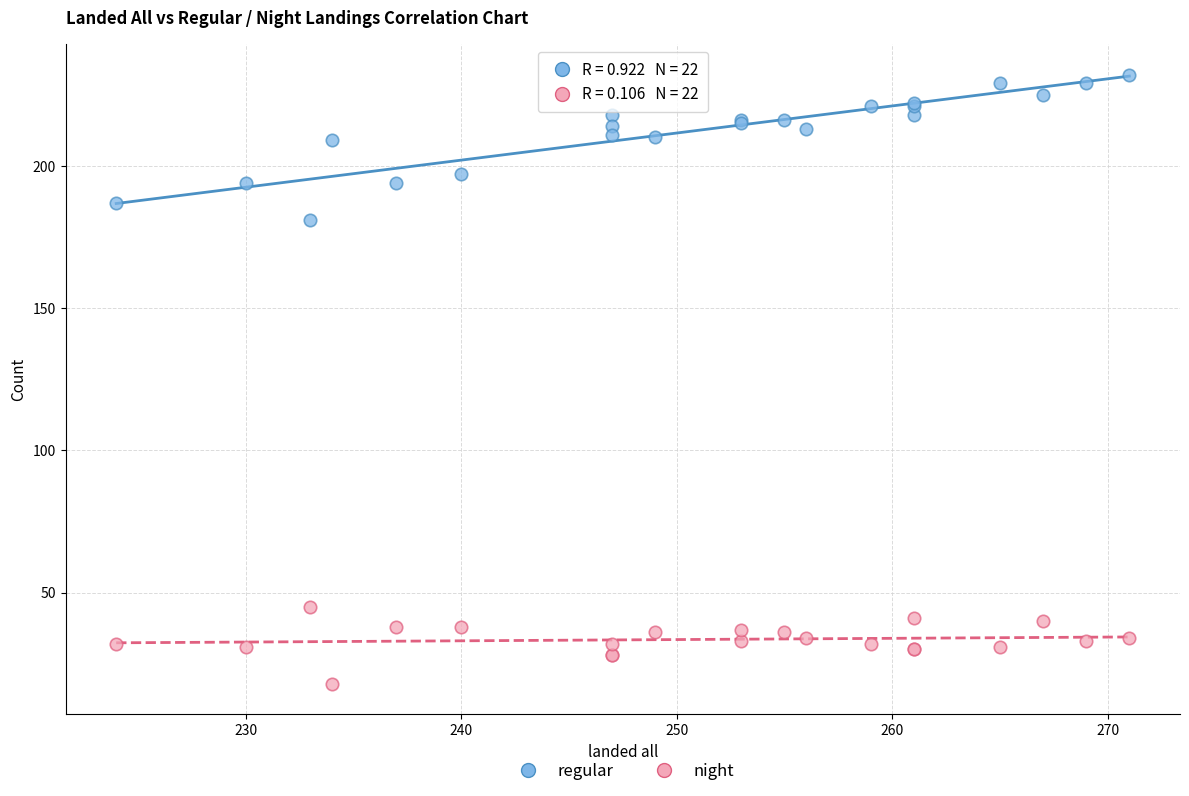

Which series has the widest spread of Y values?

regular